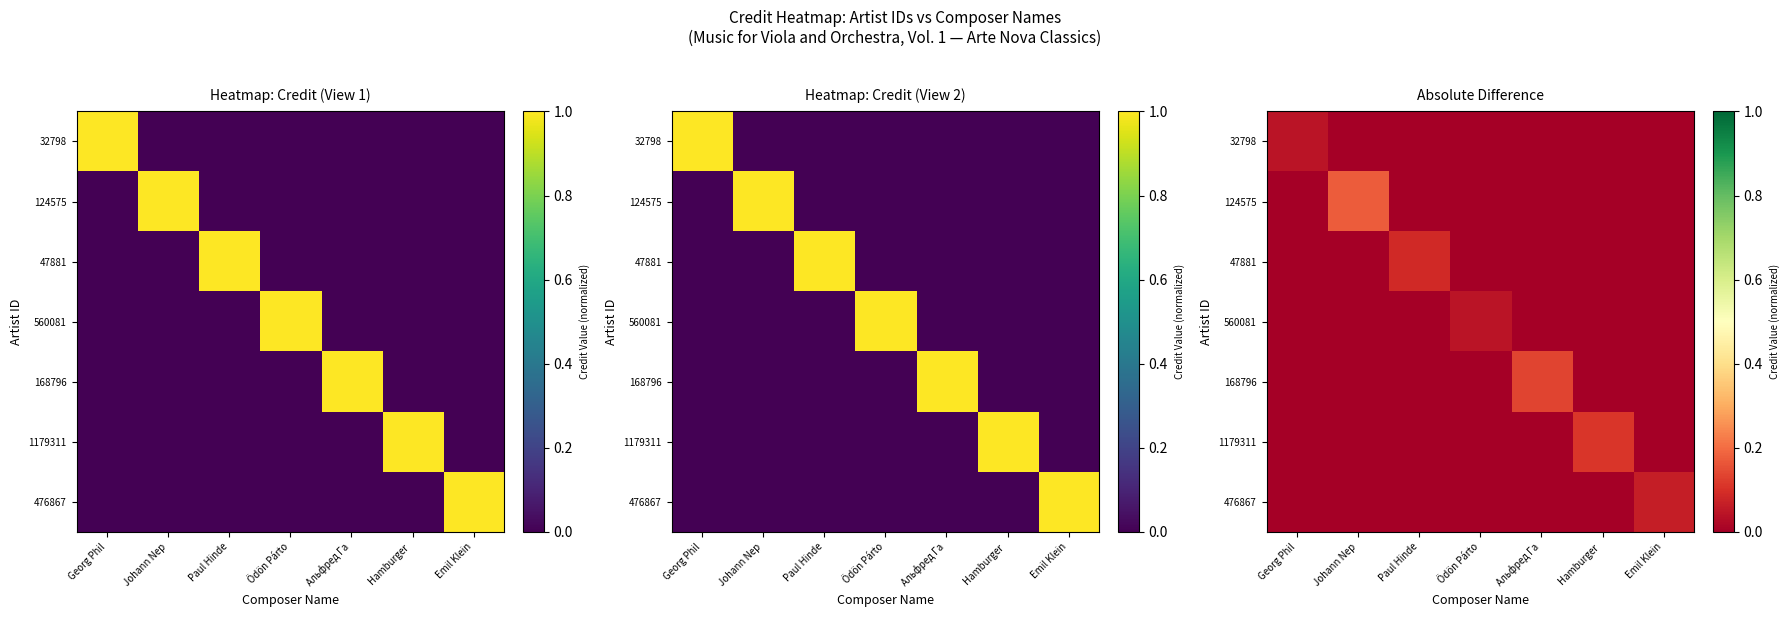

What is the greatest value displayed?

0.2